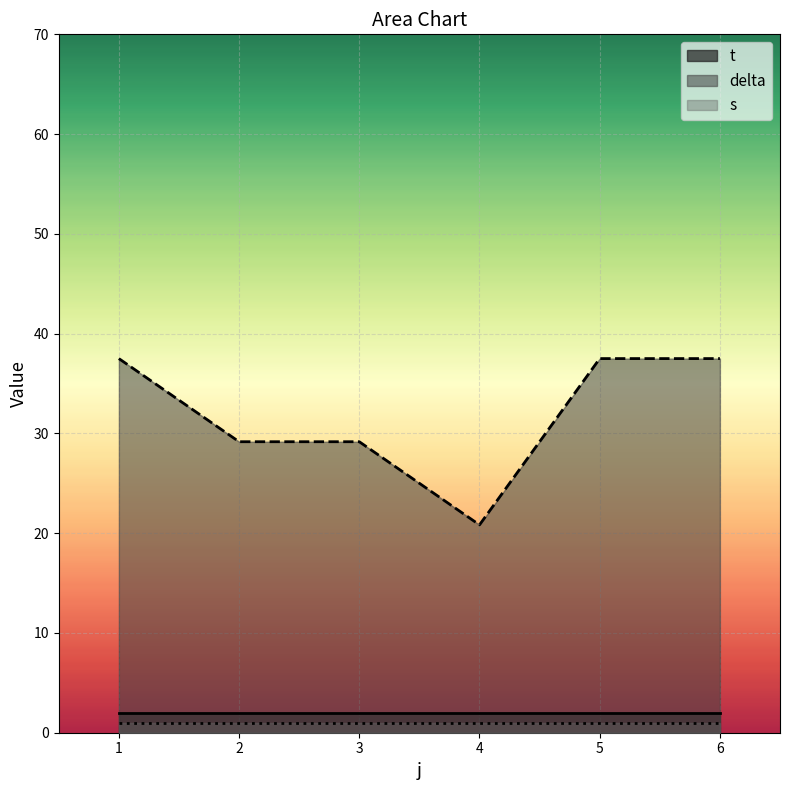

Does the chart display data point markers on the line(s)?

No